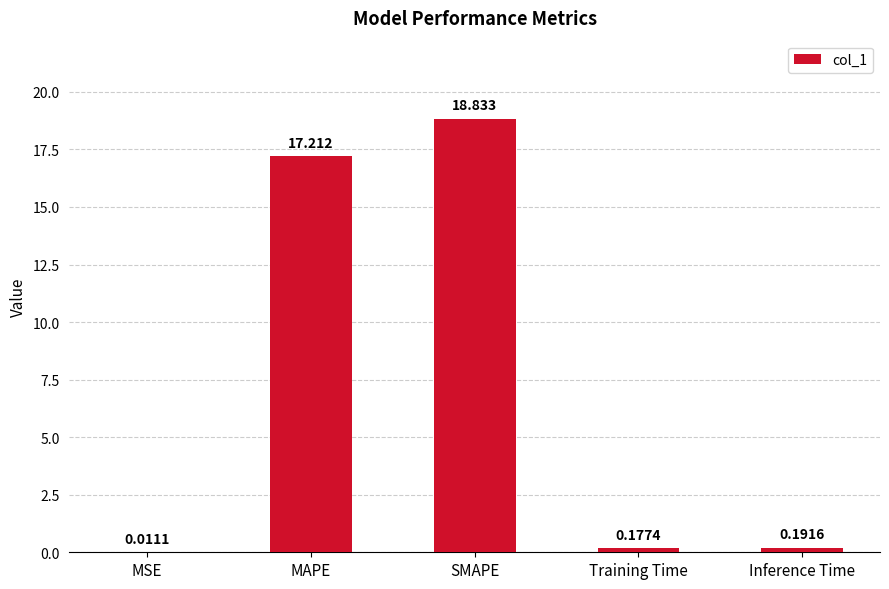

Between MAPE and Training Time, which is larger?

MAPE